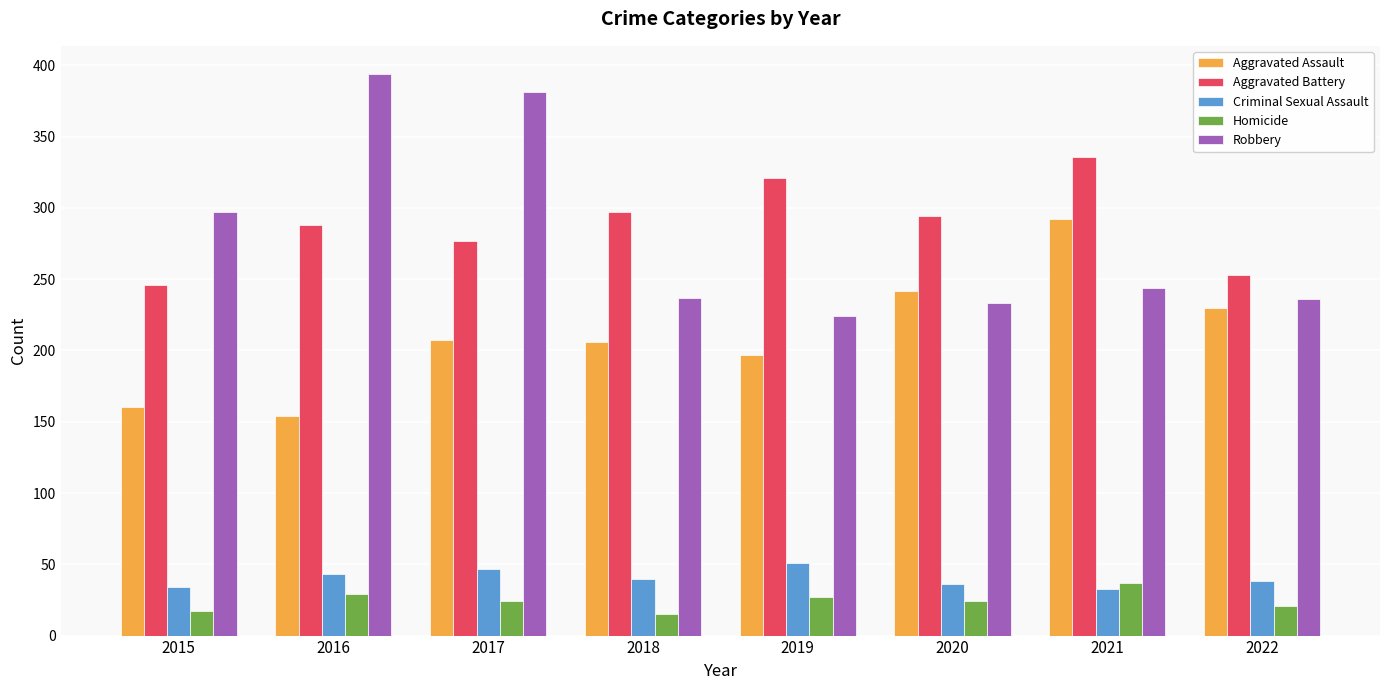

What is the sum of the Criminal Sexual Assault values at 2015 and 2021?

67